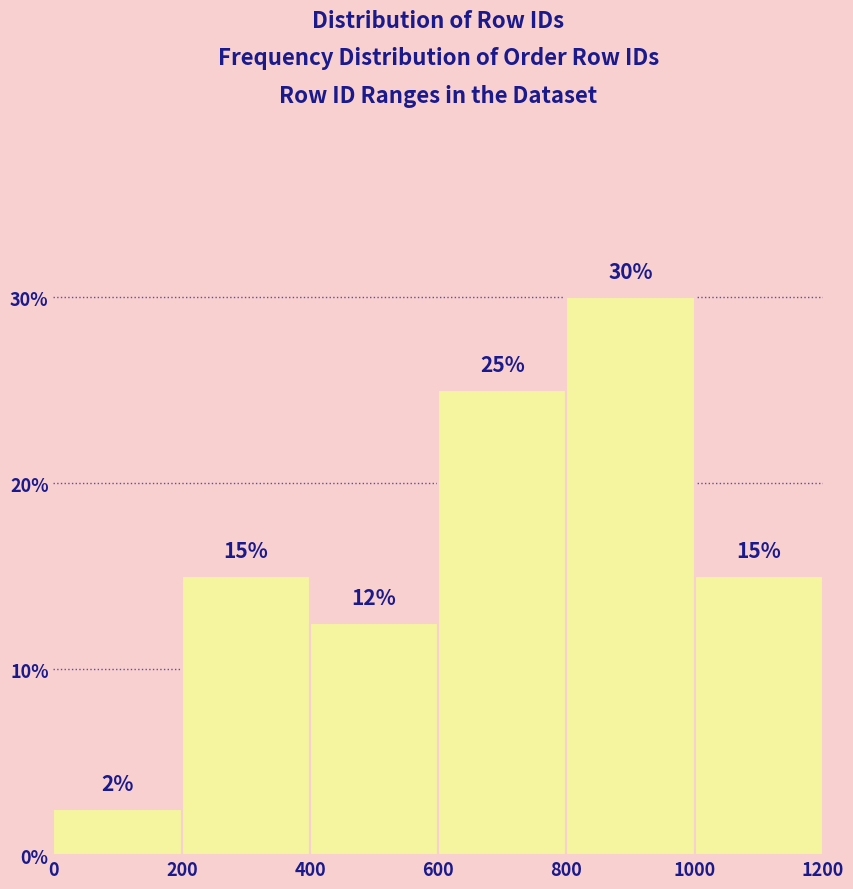

Over which range of the x-axis is the bar tallest?

800 to 1000